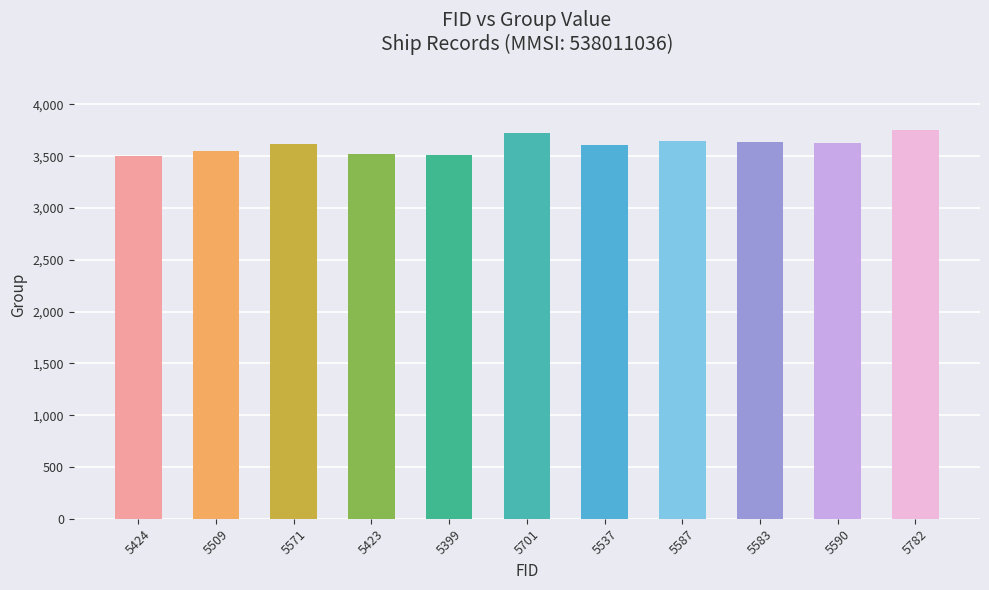

Does the chart contain stacked bars?

No